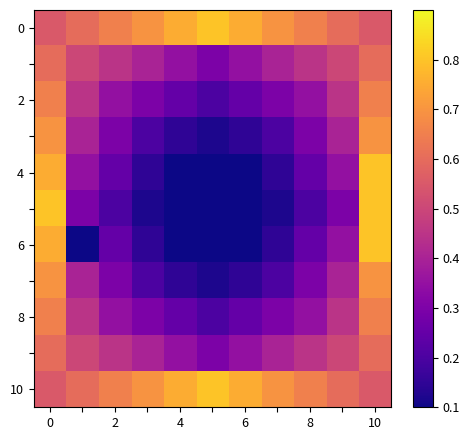

Which series has the largest range (max minus min)?

4